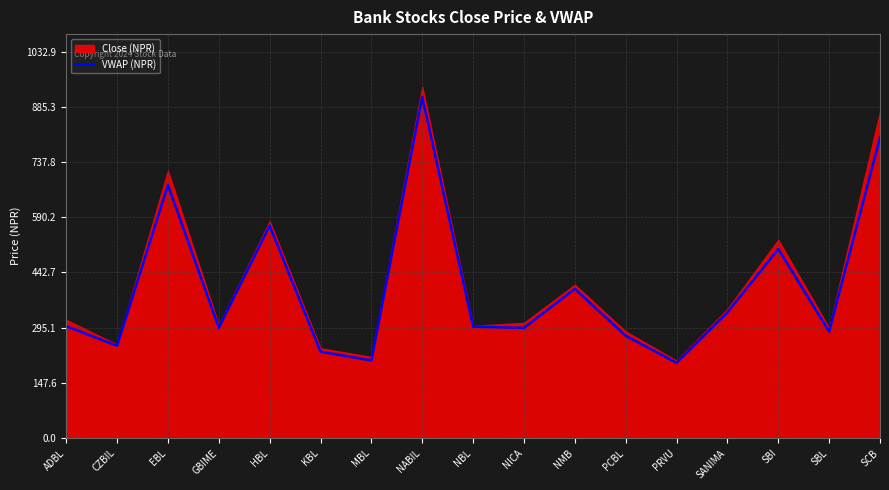

List the labels in order of value, largest first.

NABIL, SCB, EBL, HBL, SBI, NMB, SANIMA, ADBL, NBL, GBIME, NICA, SBL, PCBL, CZBIL, KBL, MBL, PRVU